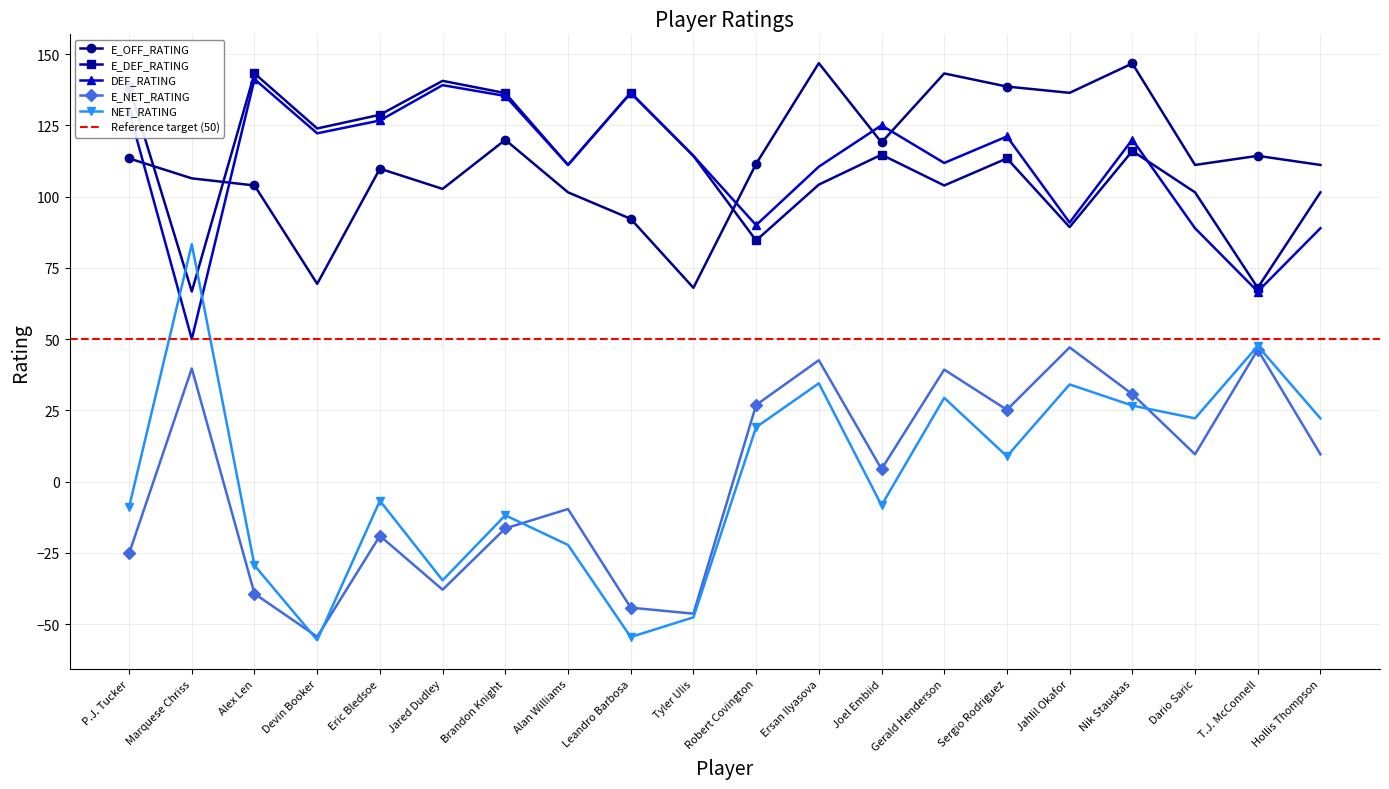

Where do NET_RATING and E_DEF_RATING first cross each other?

P.J. Tucker and Marquese Chriss